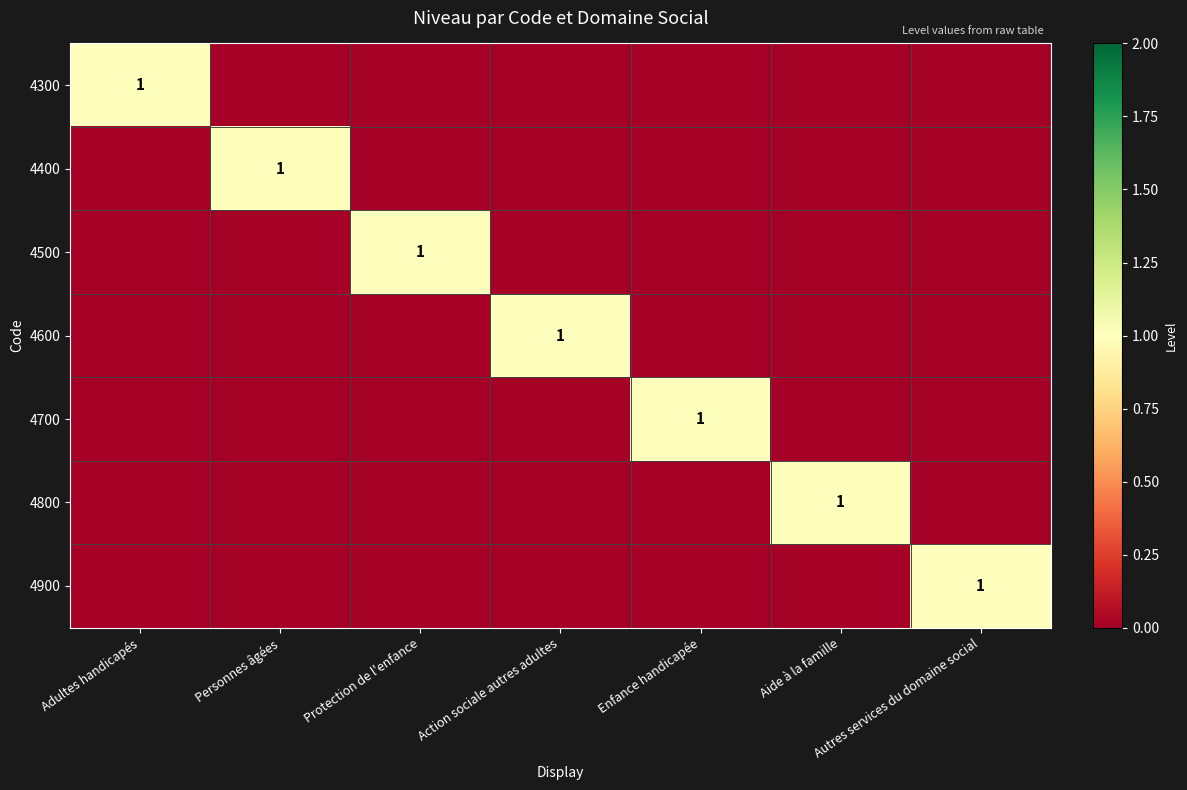

At how many categories does at least one series exceed 0?

7